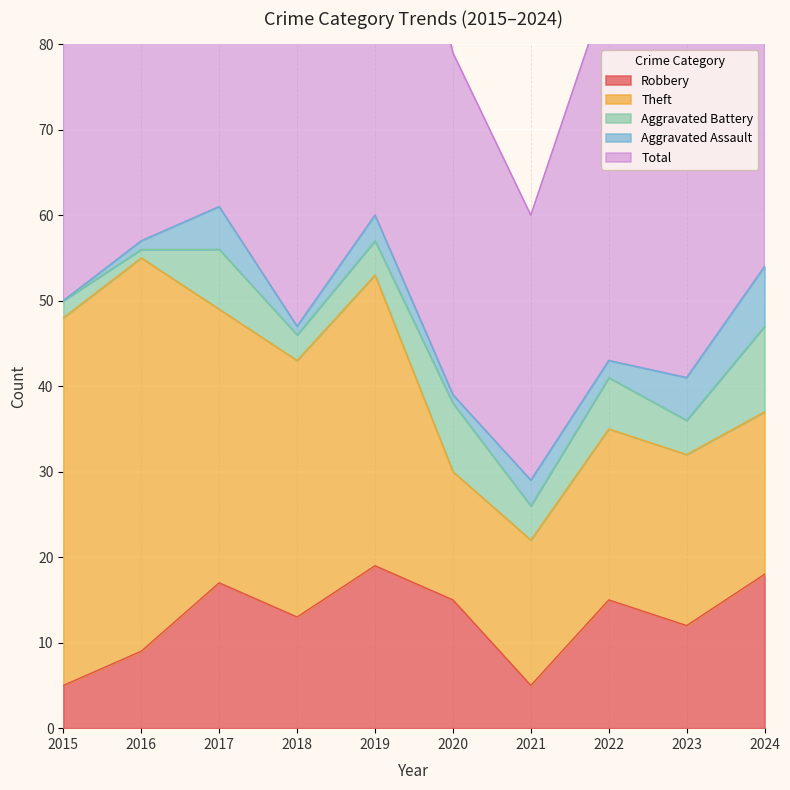

How many data points in Total are above 51?

4